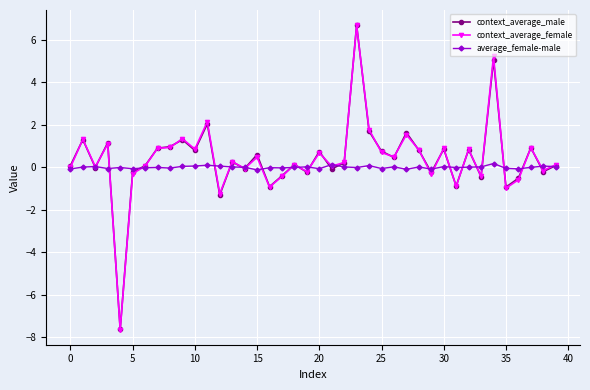

True or false: context_average_female has more than 2 interior local peaks.

True